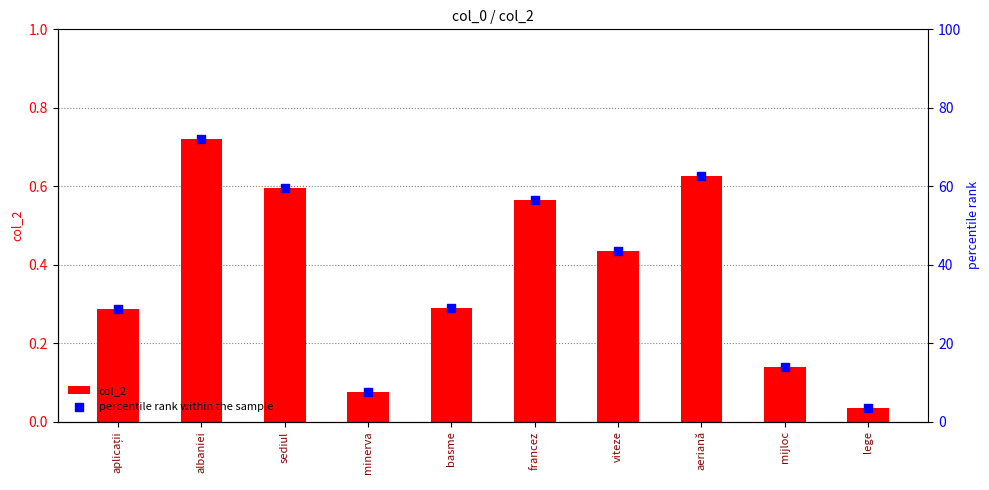

Is the value of percentile rank within the sample at basme greater than the value of col_2 at sediul?

Yes